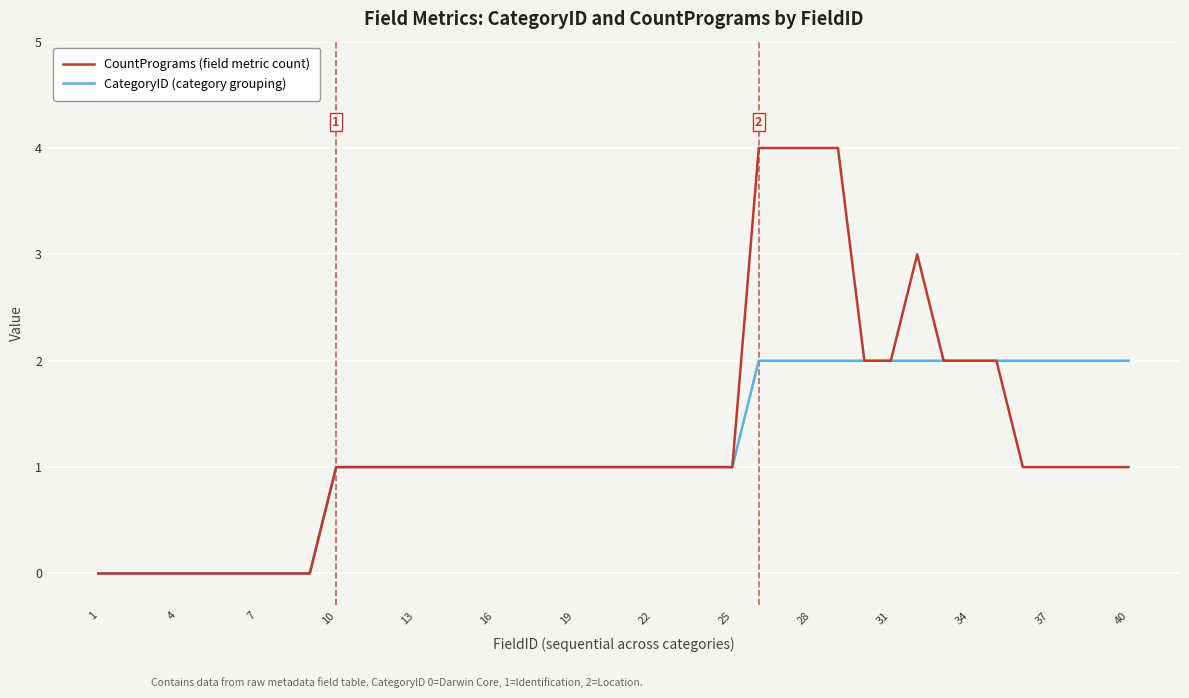

How many lines are shown in the chart?

2